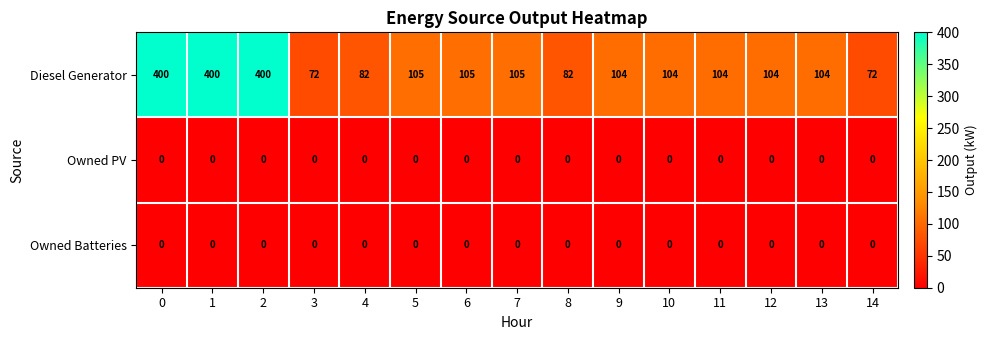

What is the total value across all series at 4?

82